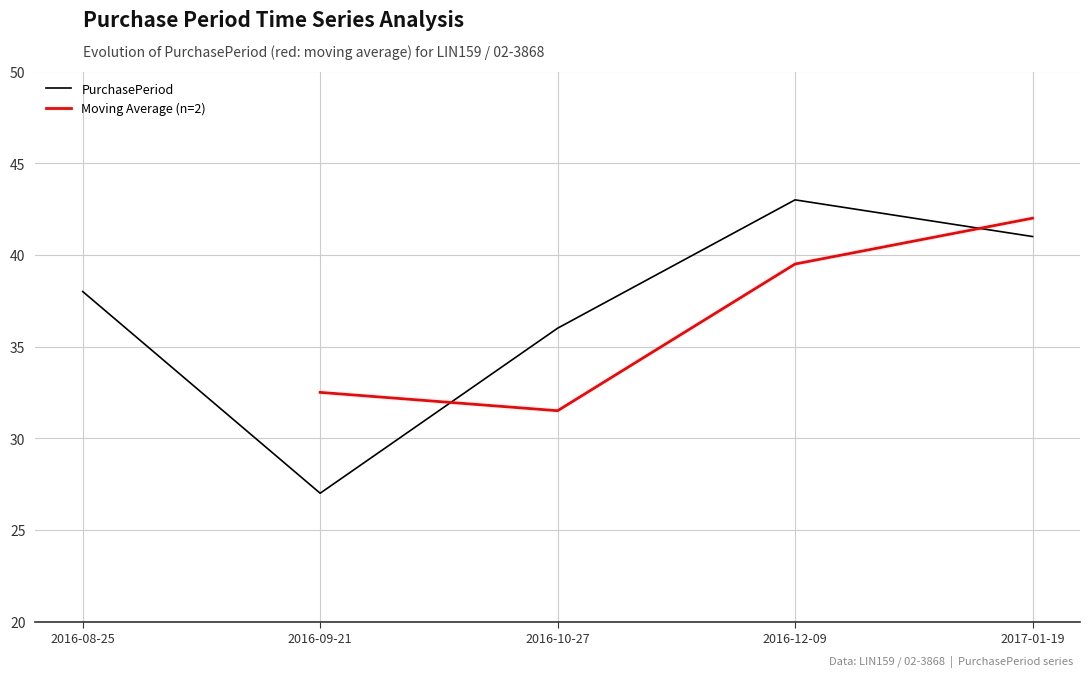

Rank the categories by value from lowest to highest.

2016-09-21, 2016-10-27, 2016-08-25, 2017-01-19, 2016-12-09